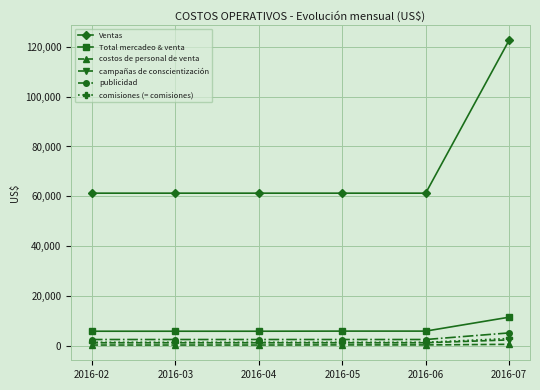

What is the greatest value displayed?

122589.7